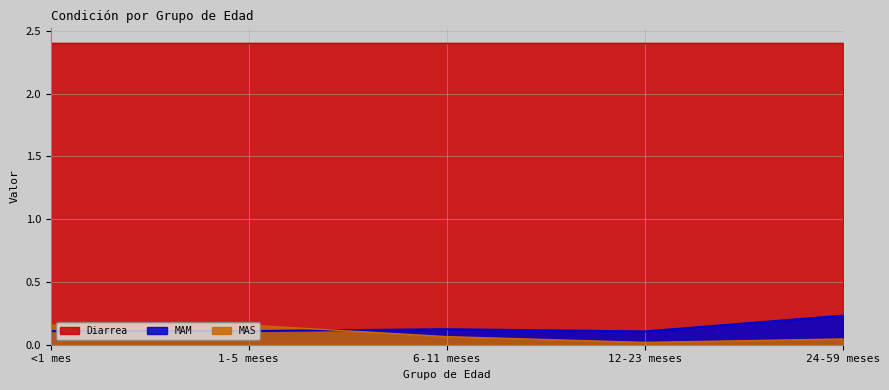

What are all the series names shown in the legend?

Diarrea, MAM, MAS